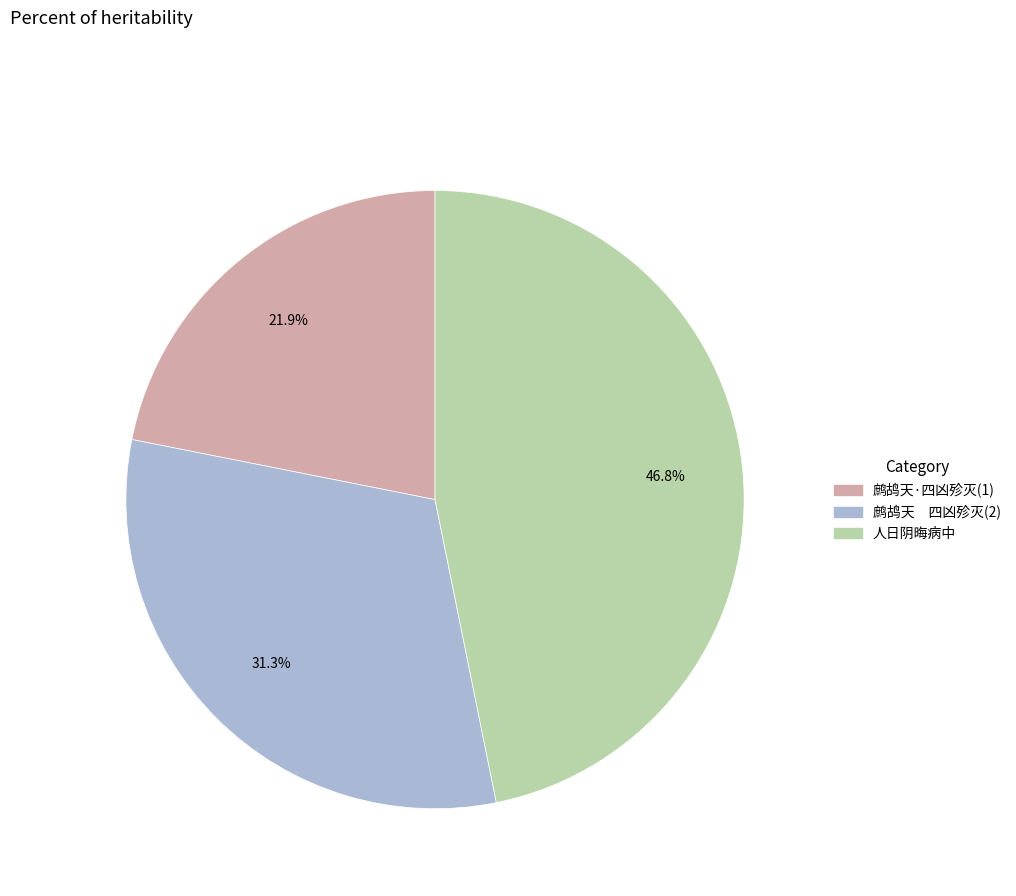

How many slices are in this pie chart?

3